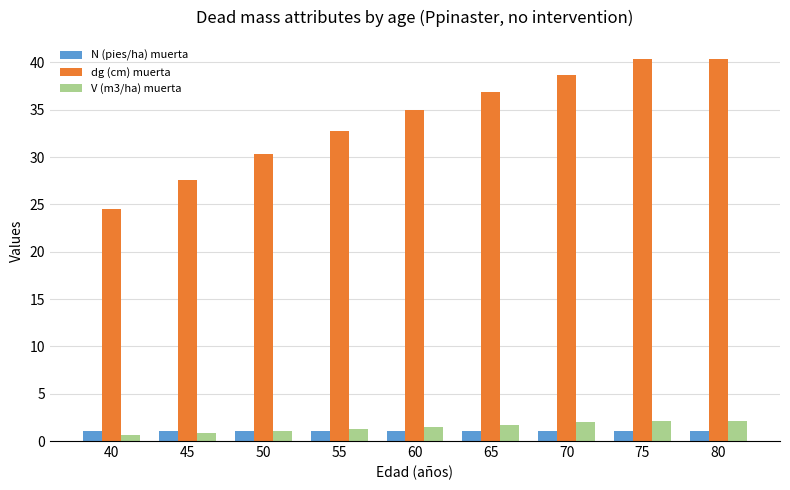

Which series changed the most between 50 and 75?

dg (cm) muerta